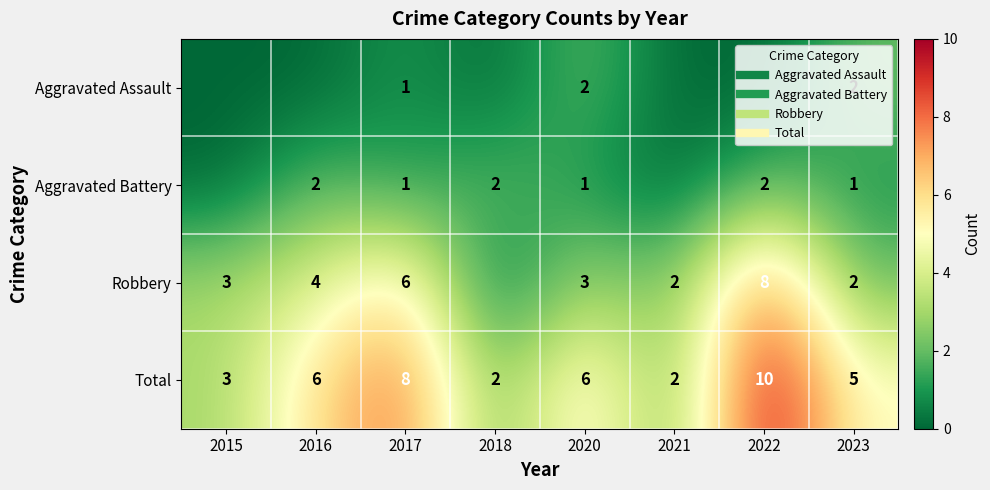

True or false: Aggravated Assault has a value of 0 at 2015.

True